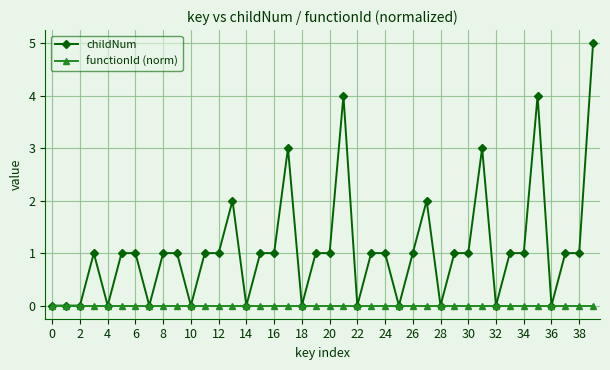

Count the number of categories in the chart.

40